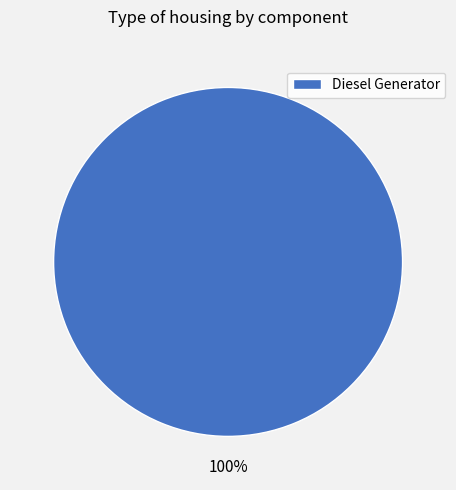

Is it true that Diesel Generator is 100% of the pie?

True